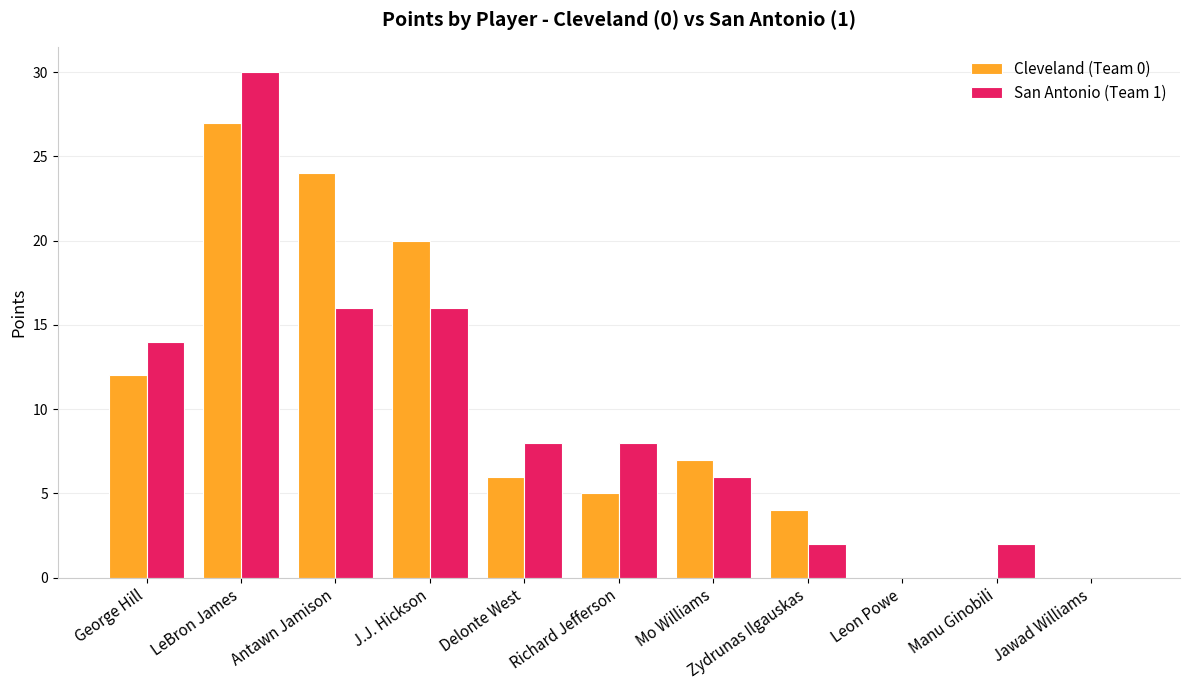

What is the sum of the San Antonio (Team 1) values at George Hill and Mo Williams?

20